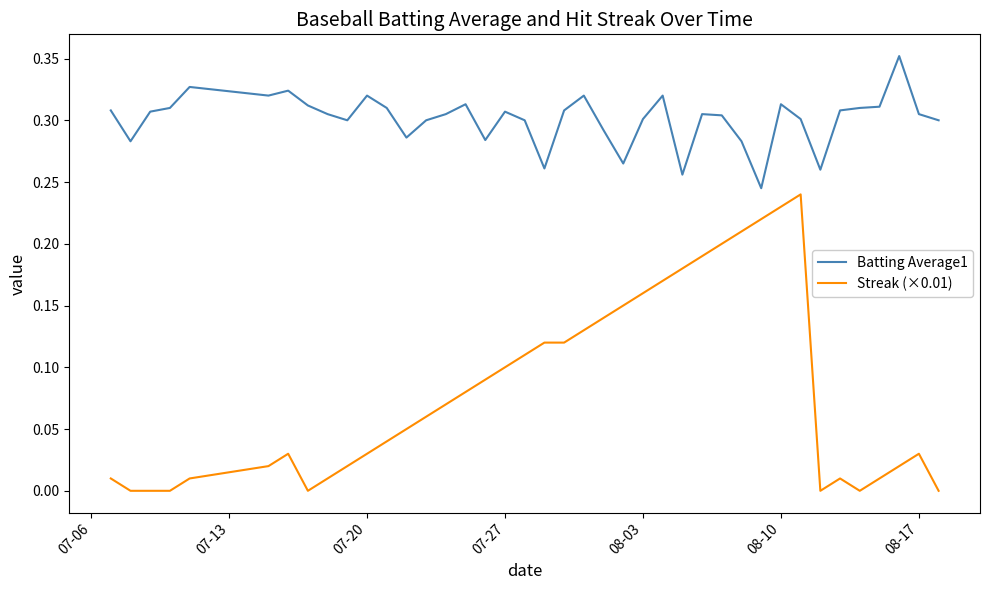

List the series in order of their peak value, highest first.

Batting Average1, Streak (×0.01)